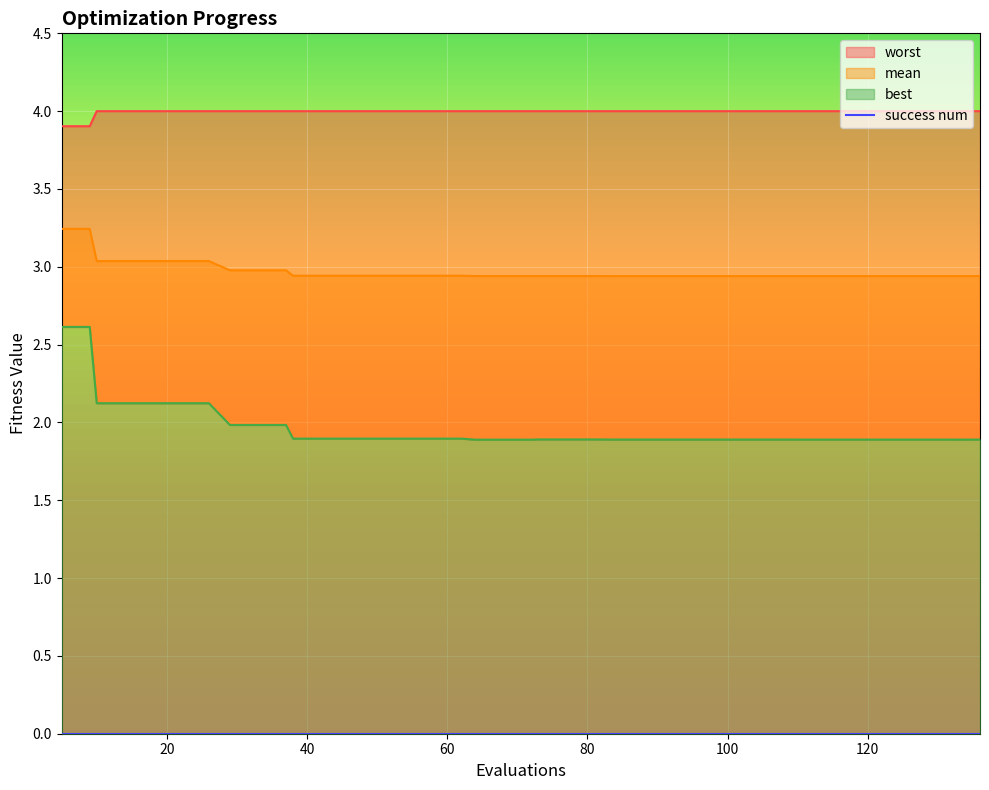

True or false: mean has more than 0 interior local peaks.

False